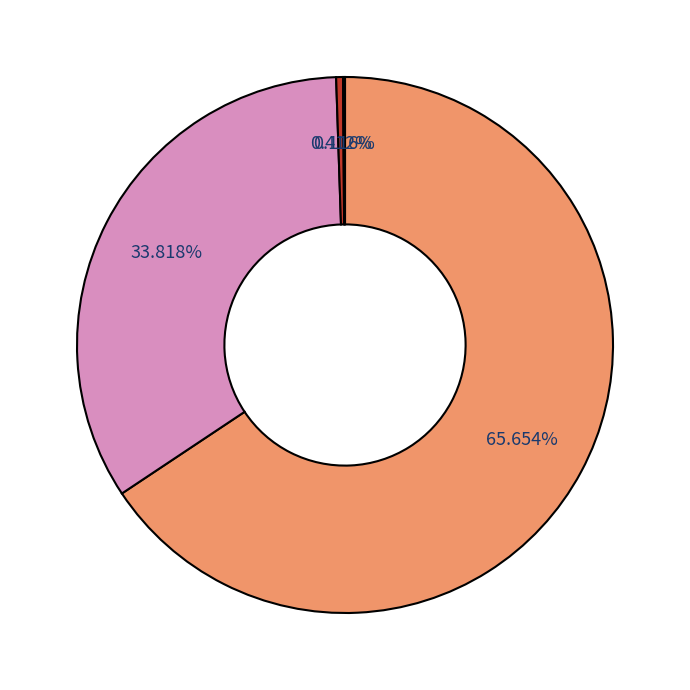

To the nearest percent, what is the difference between the largest and smallest slice percentages?

66%